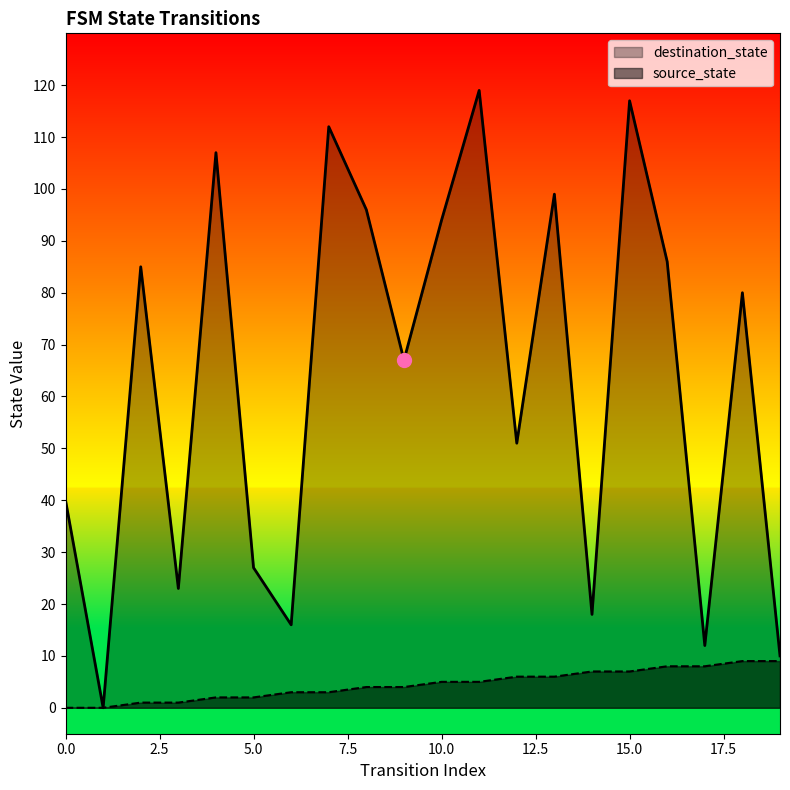

Which series contains the lowest Y value?

source_state